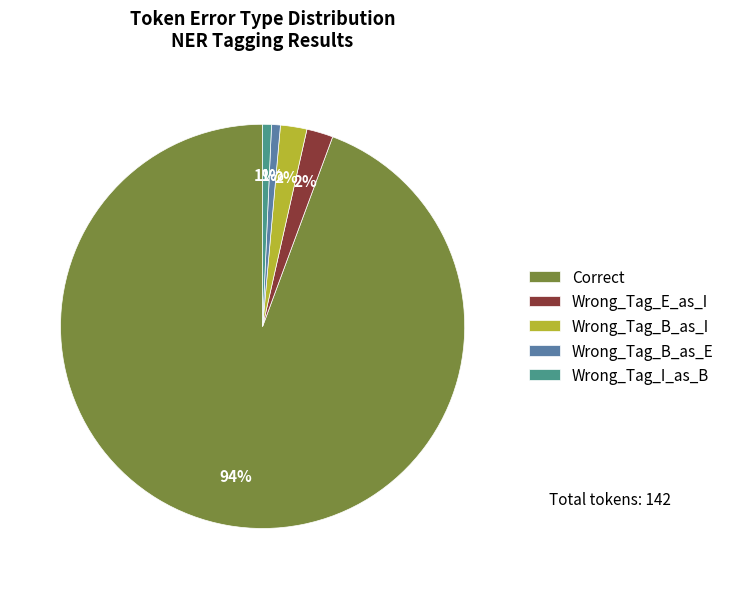

To the nearest percent, what portion does Wrong_Tag_B_as_I represent?

2%